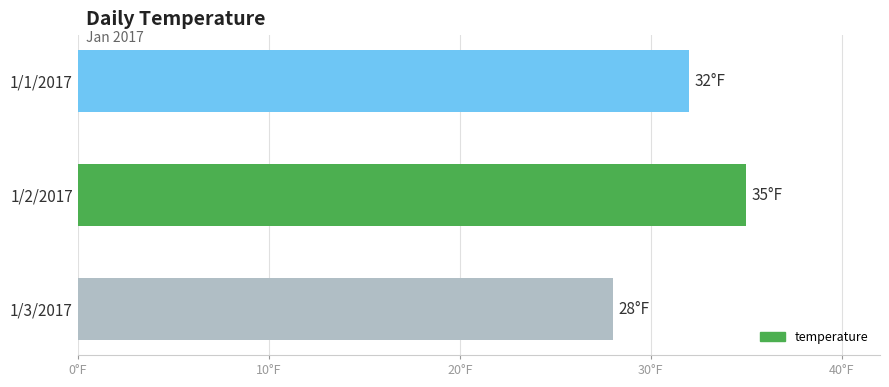

Are the bars horizontal?

Yes